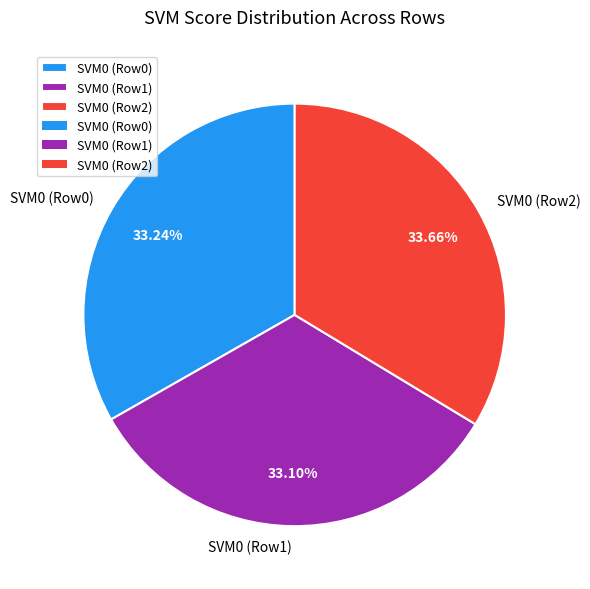

Count the number of slices in the pie.

3